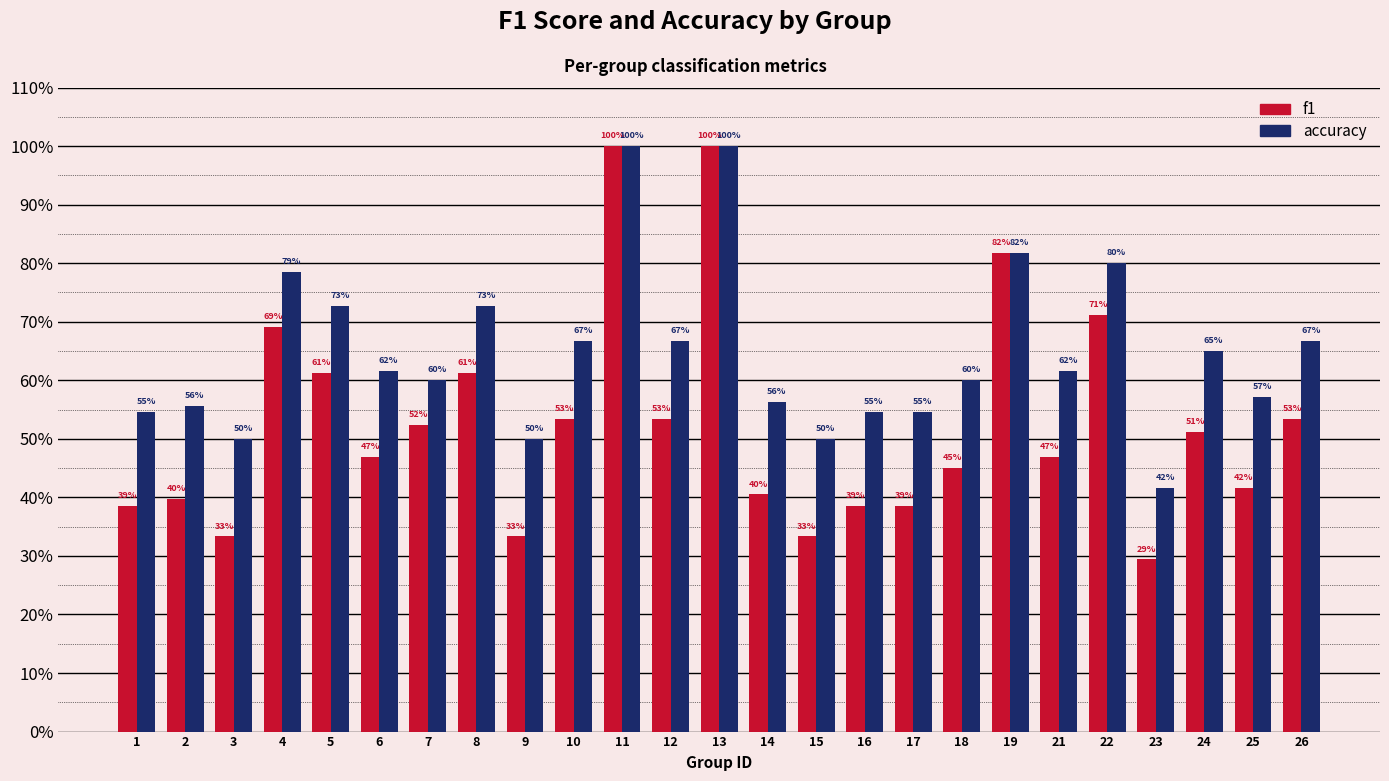

What is the difference between the accuracy values at 11 and 26?

0.3